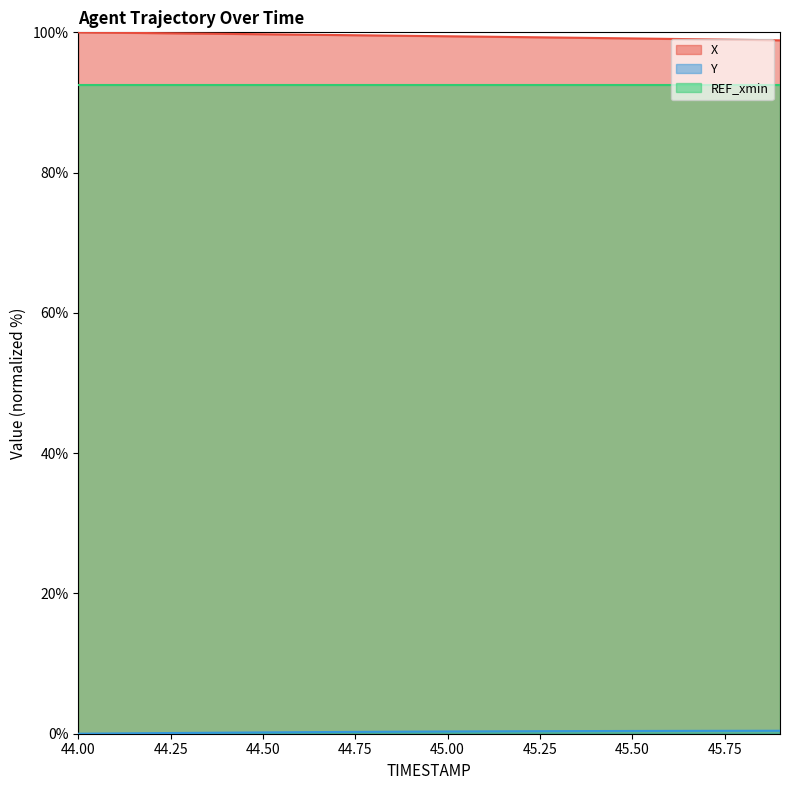

Which series has the widest spread of values?

X